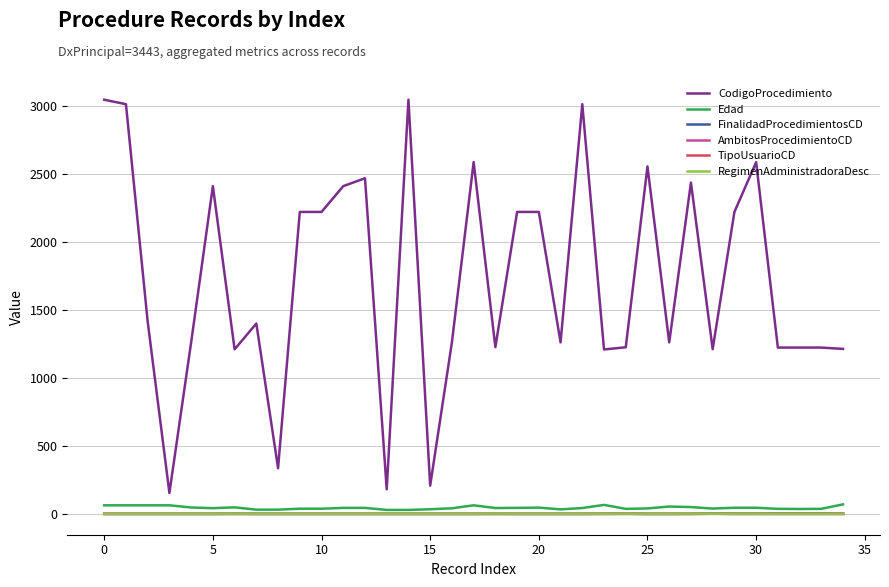

True or false: RegimenAdministradoraDesc and CodigoProcedimiento intersect in this chart.

False